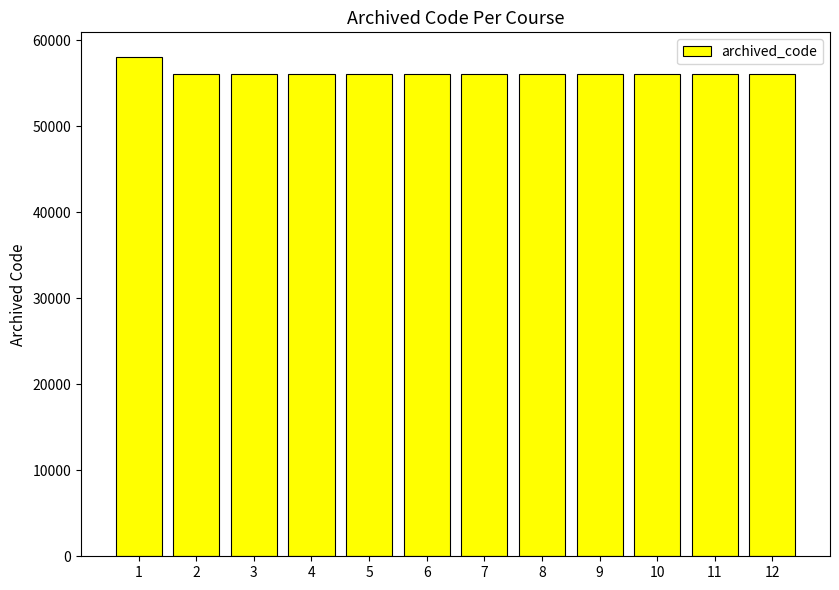

What is the value of the 1st bar from the left?

58007